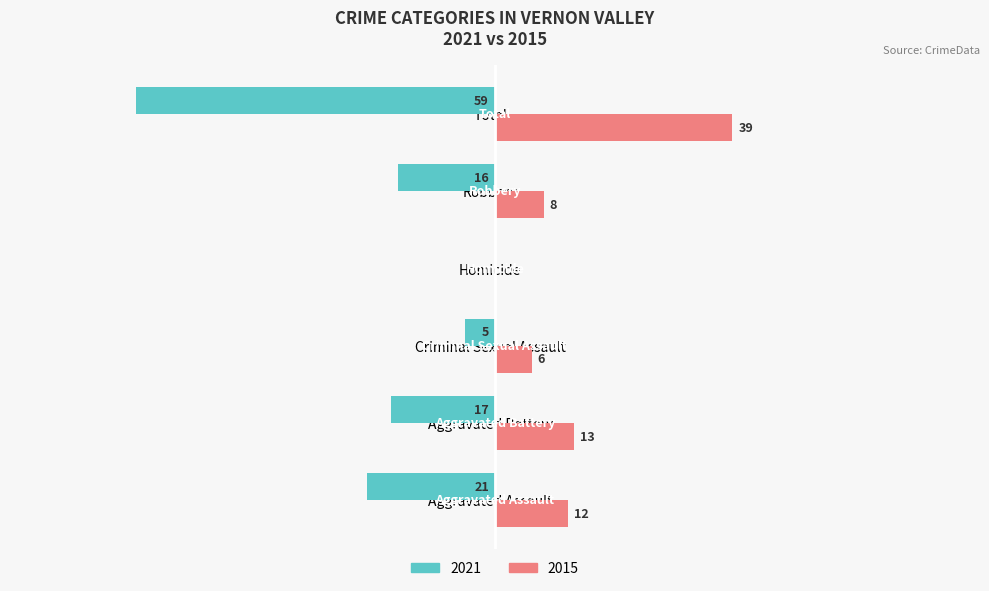

Where is 2015 nearest to the value 19?

Aggravated Battery